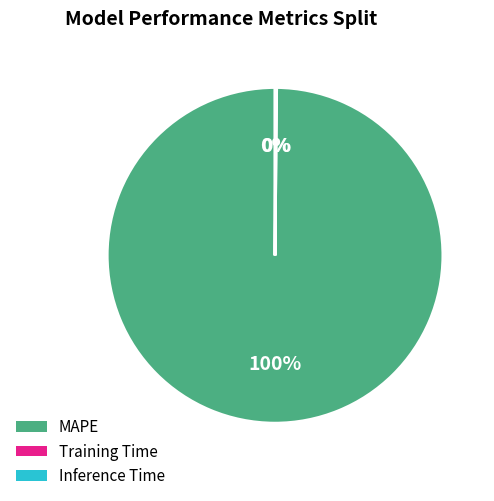

Which category accounts for the majority?

MAPE